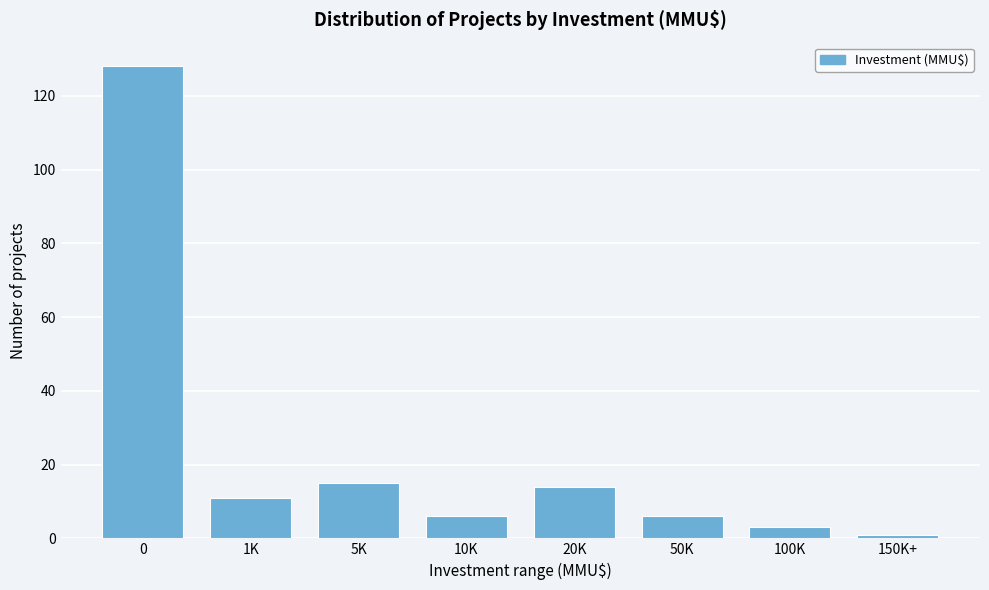

Reading right to left, extract all data points from this chart.

1	3	6	14	6	15	11	128